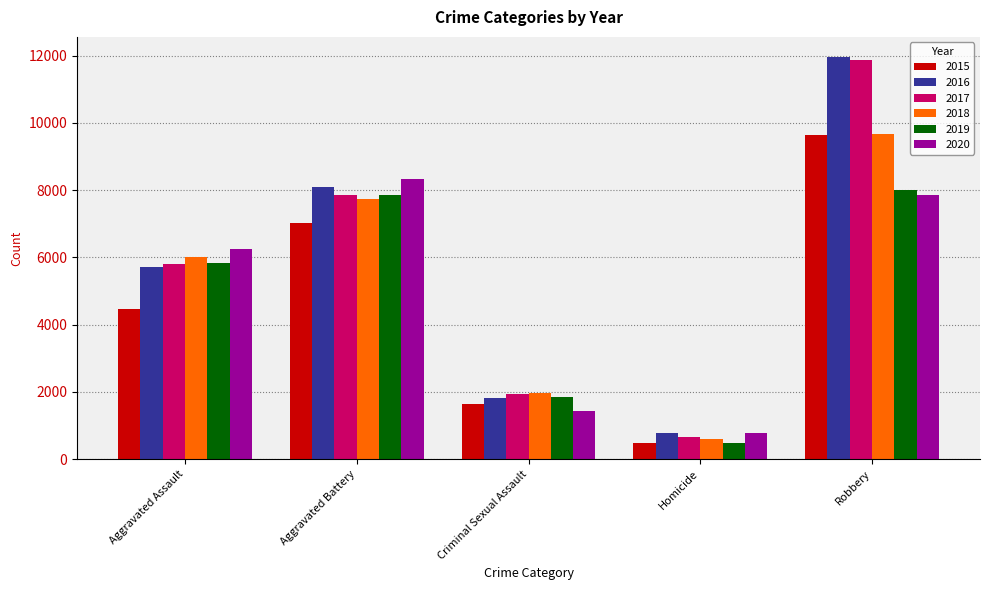

Reading left to right, extract all data points from this chart.

2015: 4480	7018	1656	496	9638
2016: 5712	8085	1807	786	11960
2017: 5793	7845	1930	672	11880
2018: 6001	7735	1964	589	9679
2019: 5840	7857	1862	498	7994
2020: 6263	8319	1438	785	7855